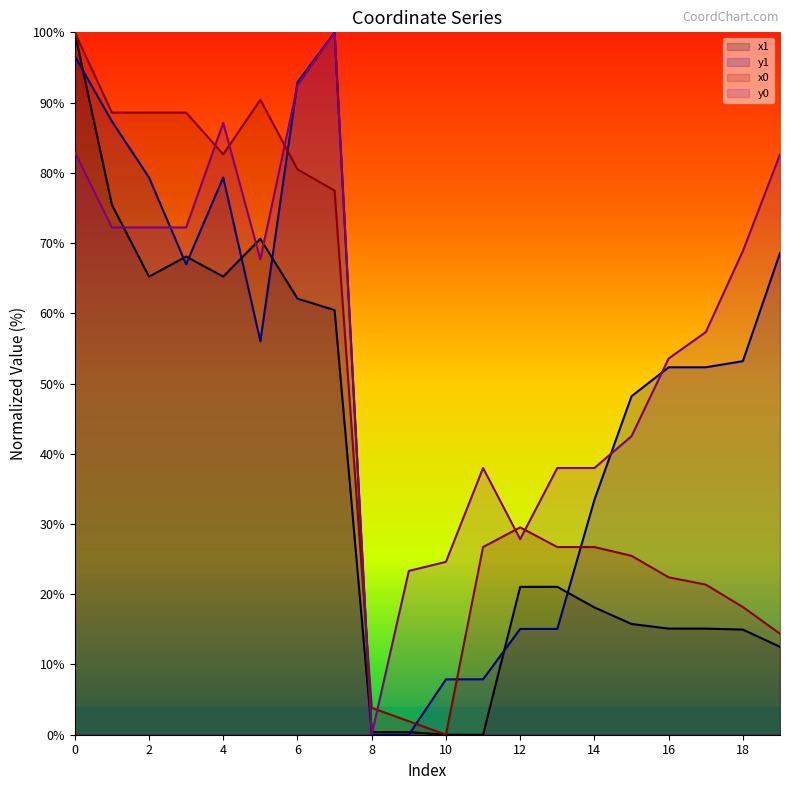

What are all the series names shown in the legend?

x1, y1, x0, y0